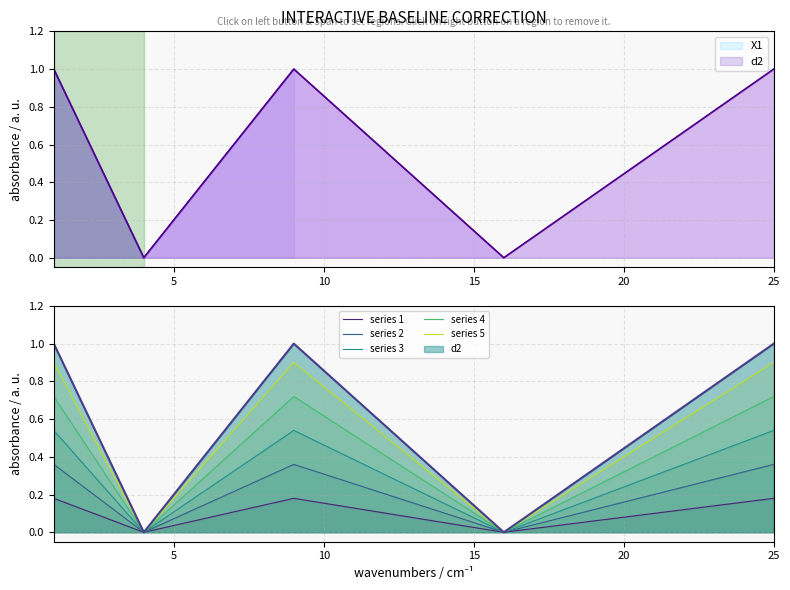

Reading right to left, list all the values displayed in this chart.

series 1: 0.2	0.0	0.2	0.0	0.2
series 2: 0.4	0.0	0.4	0.0	0.4
series 3: 0.5	0.0	0.5	0.0	0.5
series 4: 0.7	0.0	0.7	0.0	0.7
series 5: 0.9	0.0	0.9	0.0	0.9